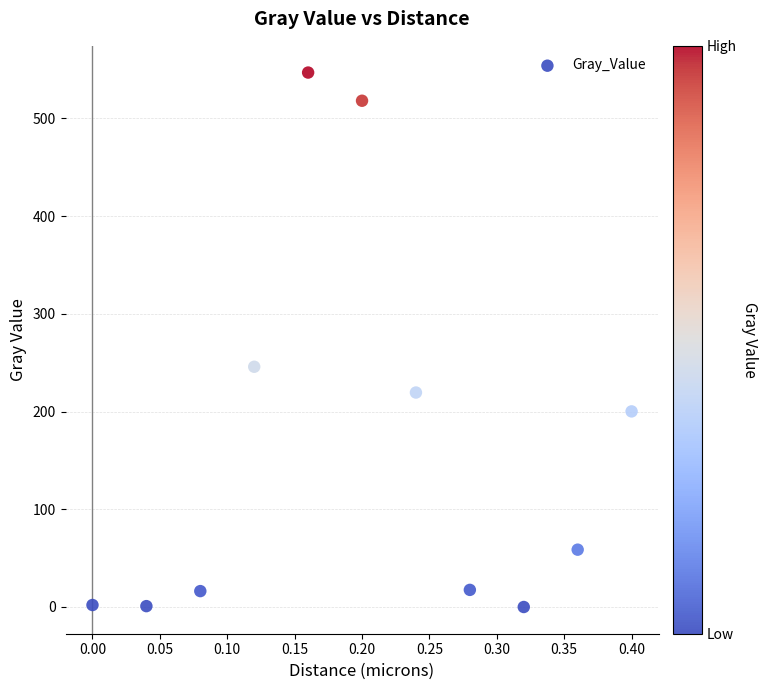

What Y value in the scatter plot is closest to 273?

245.8